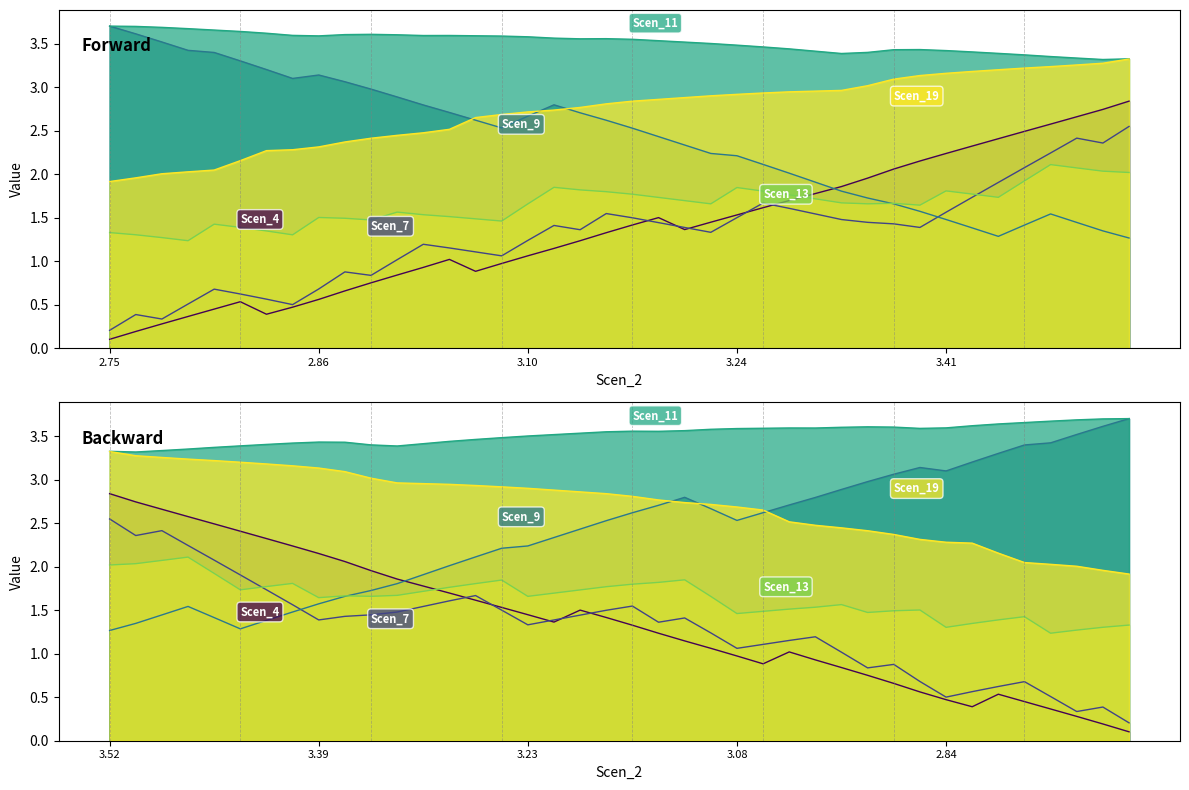

What is the difference between the second highest and second lowest values in the Scen_4 series?

2.6